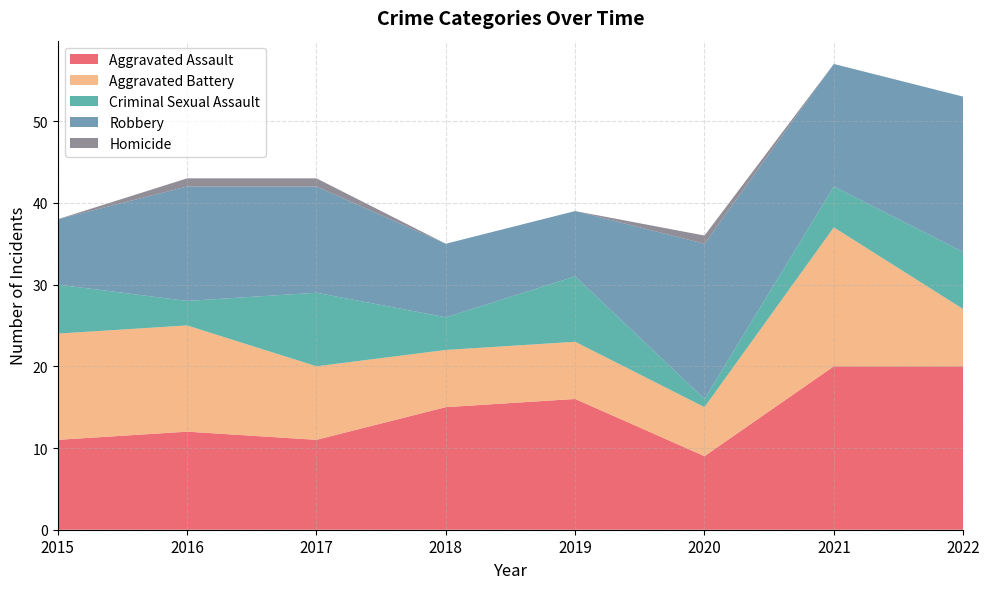

Reading left to right, what are all the values shown in this chart?

Aggravated Assault: 11	12	11	15	16	9	20	20
Aggravated Battery: 13	13	9	7	7	6	17	7
Criminal Sexual Assault: 6	3	9	4	8	1	5	7
Robbery: 8	14	13	9	8	19	15	19
Homicide: 0	1	1	0	0	1	0	0